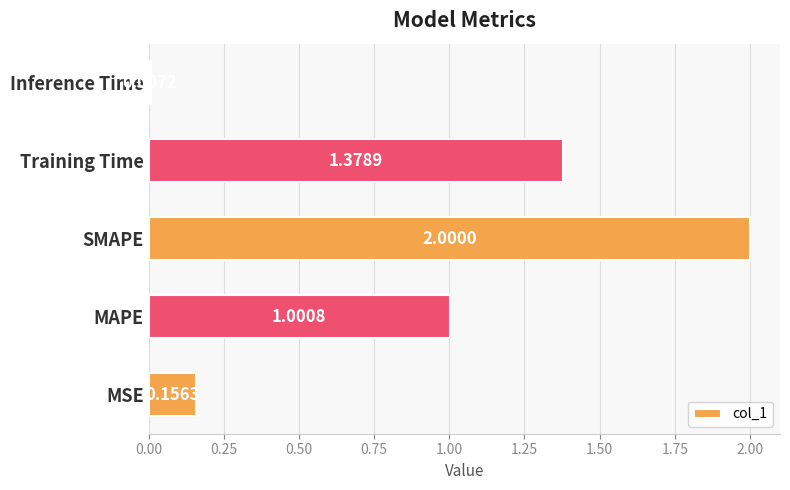

Which category has the lowest value across all series?

Inference Time